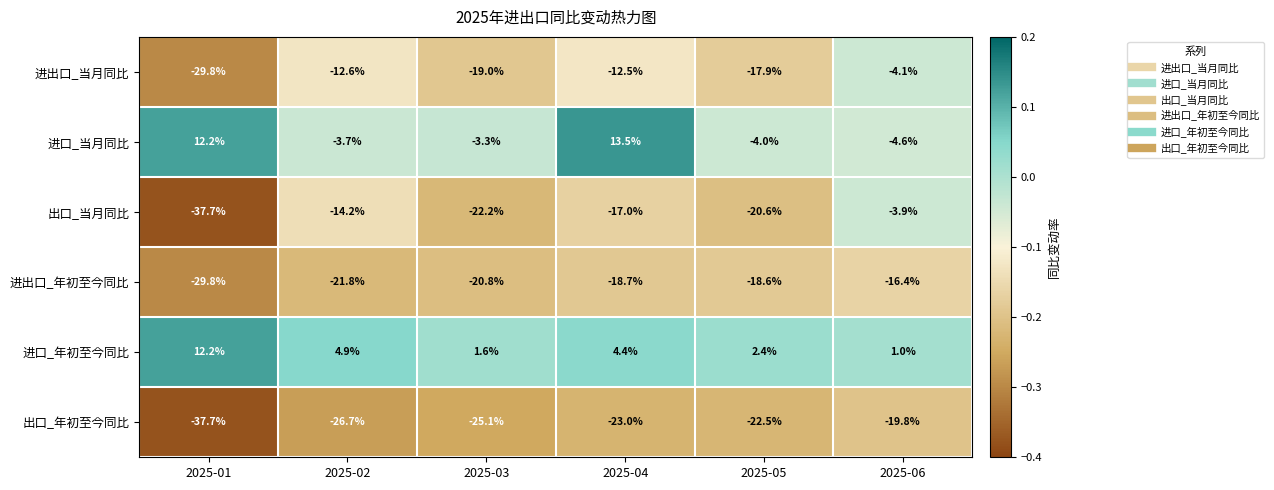

What is the approximate value of 进出口_当月同比 at 2025-03?

-19.0